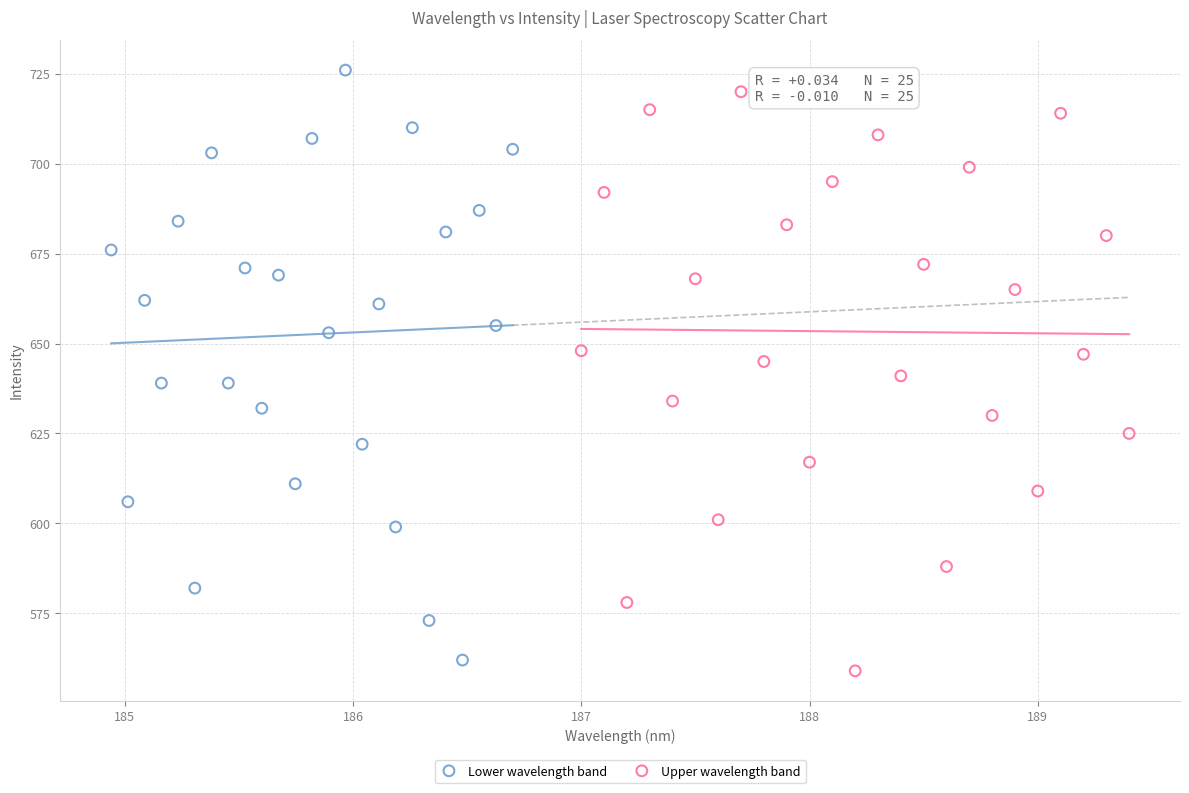

Which series reaches the minimum Y coordinate?

Upper wavelength band